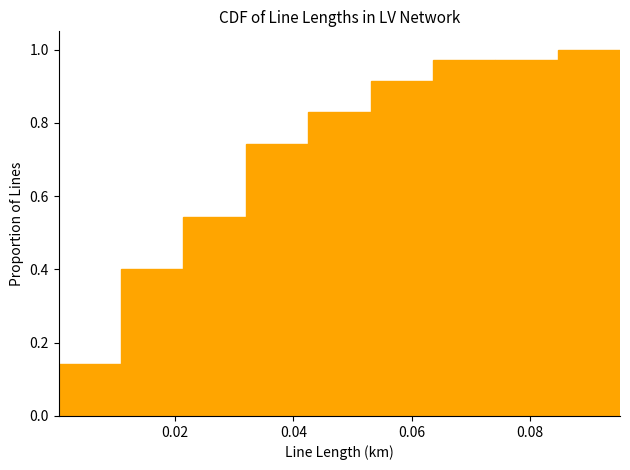

Reading left to right, list every bar in this chart as the range it spans on the x-axis followed by its height. Neither the bar edges nor the heights are printed on the chart, so give them approximately, as read against the axes.

0.000 to 0.010: 0.14
0.010 to 0.022: 0.40
0.022 to 0.032: 0.54
0.032 to 0.042: 0.74
0.042 to 0.054: 0.82
0.054 to 0.064: 0.92
0.064 to 0.074: 0.98
0.074 to 0.084: 0.98
0.084 to 0.096: 1.00